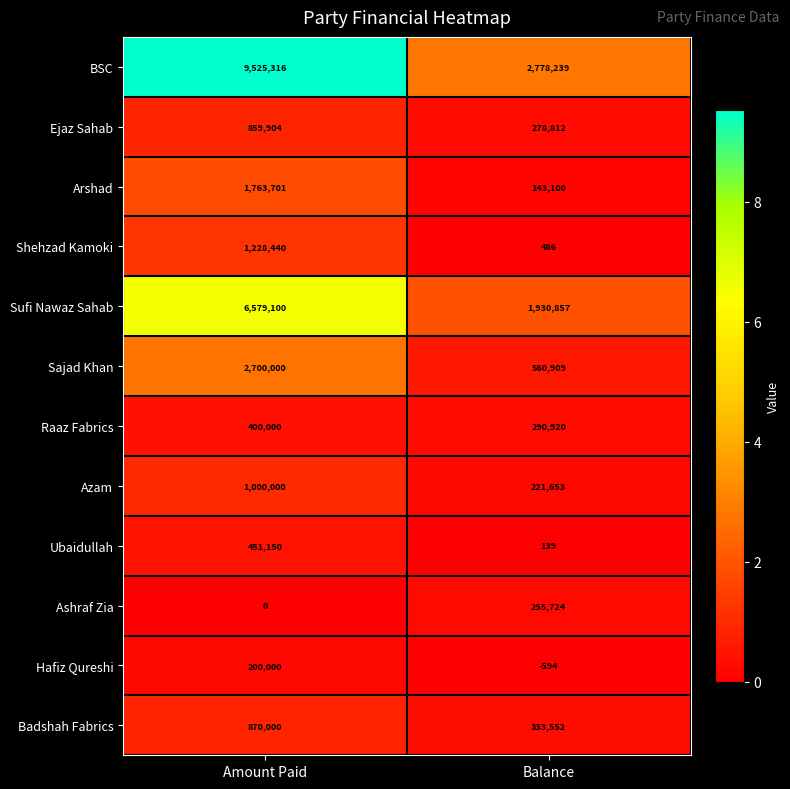

Reading left to right, what are all the values shown in this chart?

BSC: 9525316	2778239
Ejaz Sahab: 859904	278812
Arshad: 1763701	143100
Shehzad Kamoki: 1228440	486
Sufi Nawaz Sahab: 6579100	1930857
Sajad Khan: 2700000	560909
Raaz Fabrics: 400000	290920
Azam: 1000000	221653
Ubaidullah: 451150	139
Ashraf Zia: 0	255724
Hafiz Qureshi: 200000	-594
Badshah Fabrics: 870000	333552